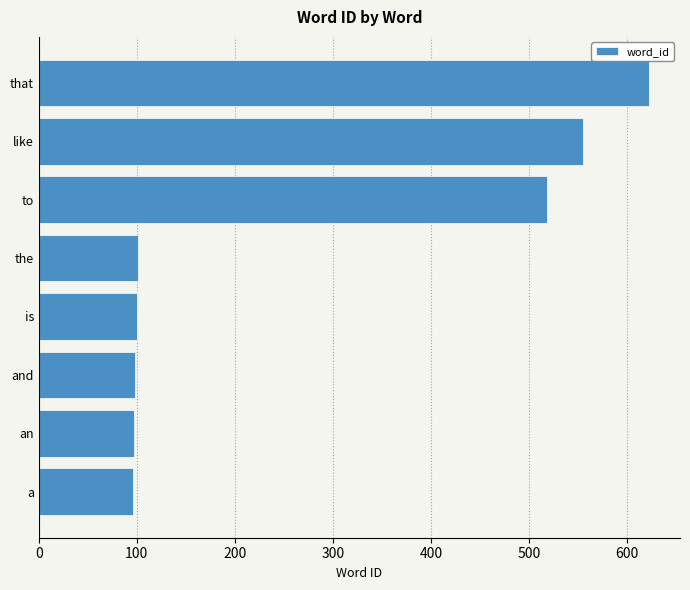

Between an and that, which is larger?

that